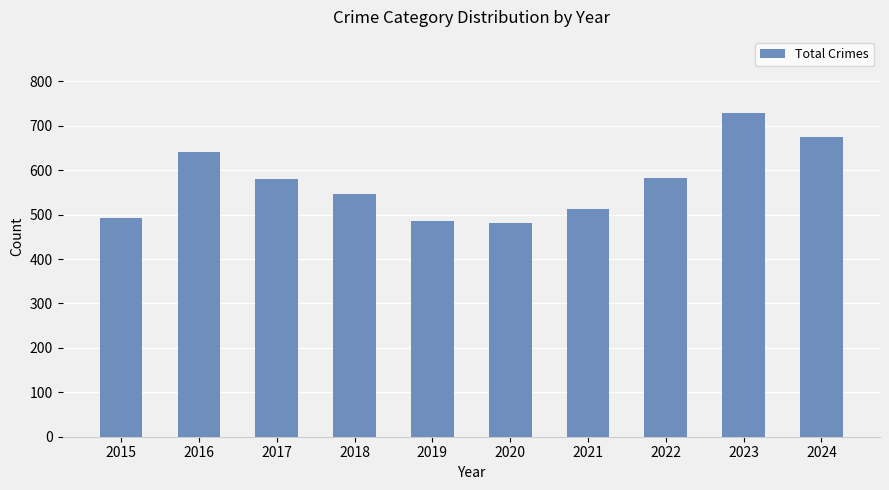

What is the ratio of the value at 2018 to the value at 2020?

1.1